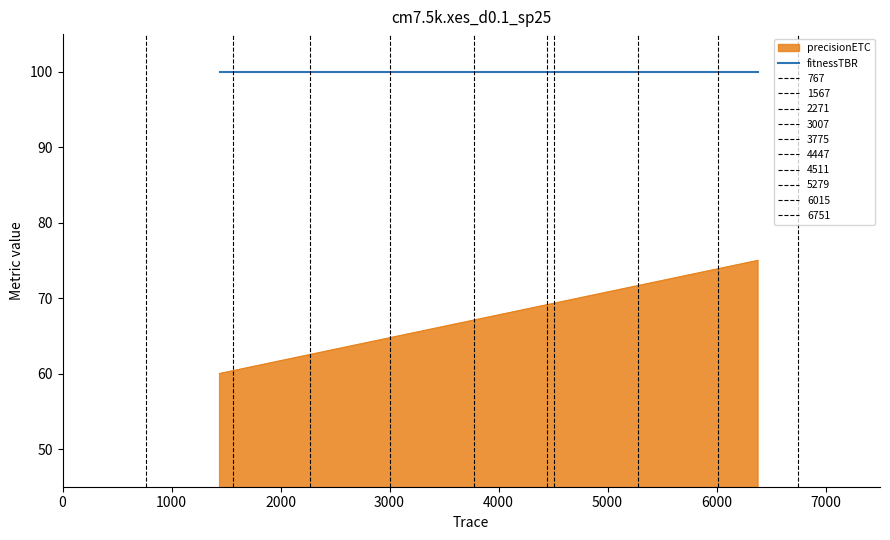

What is the lowest value of the fitnessTBR series?

100.0